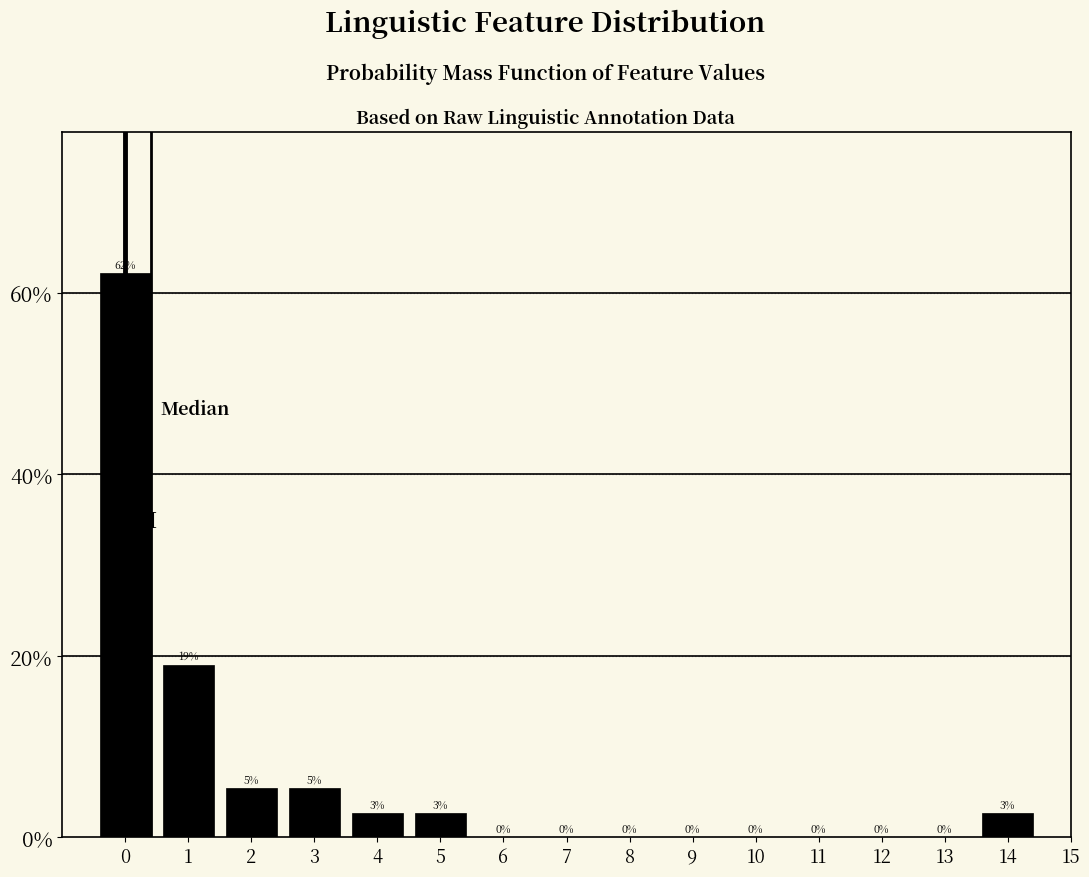

Which range on the x-axis has the tallest bar?

-0.5 to 0.5